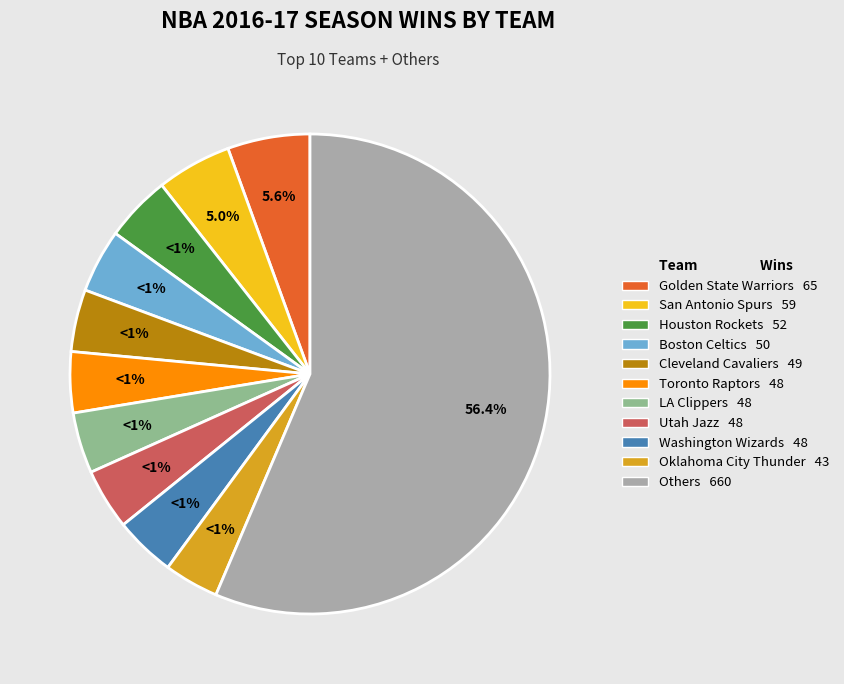

Is it true that Chicago Bulls is 17% of the pie?

False